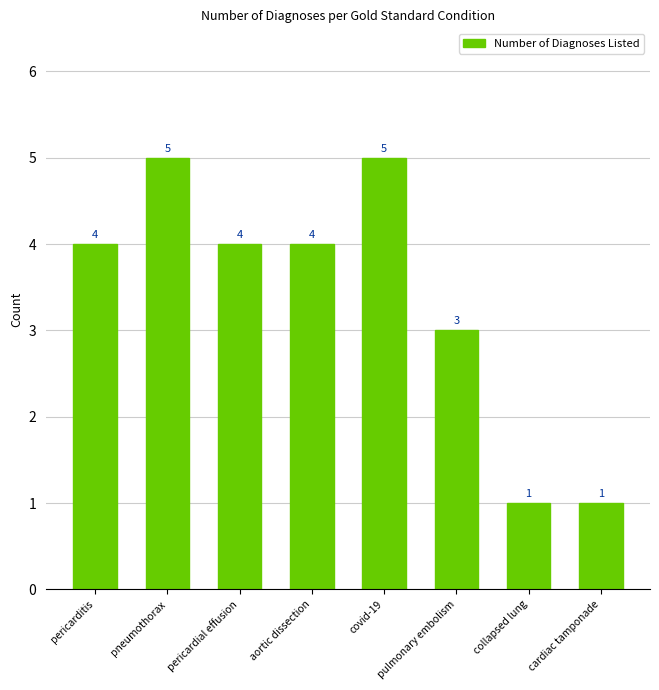

The value at pericardial effusion is 6. True or false?

False